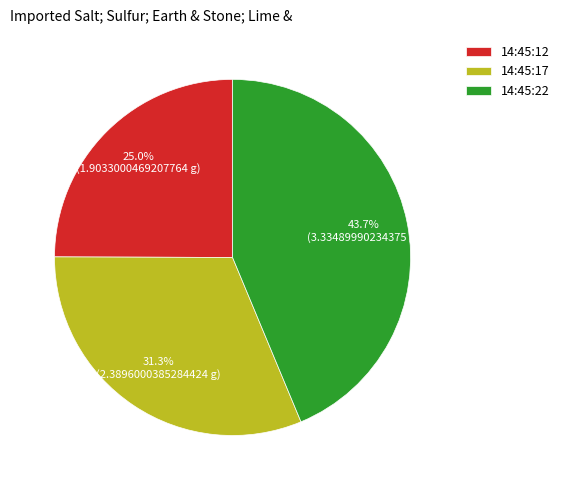

To the nearest percent, what is the difference between the largest and smallest slice percentages?

19%